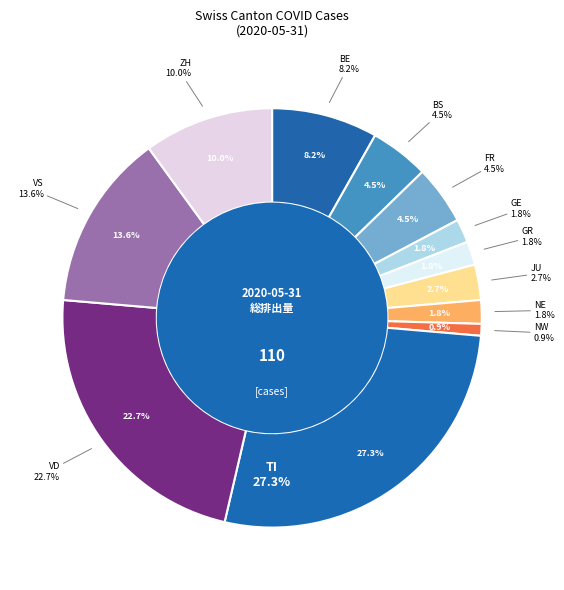

Is the sum of VS and FR greater than half?

No